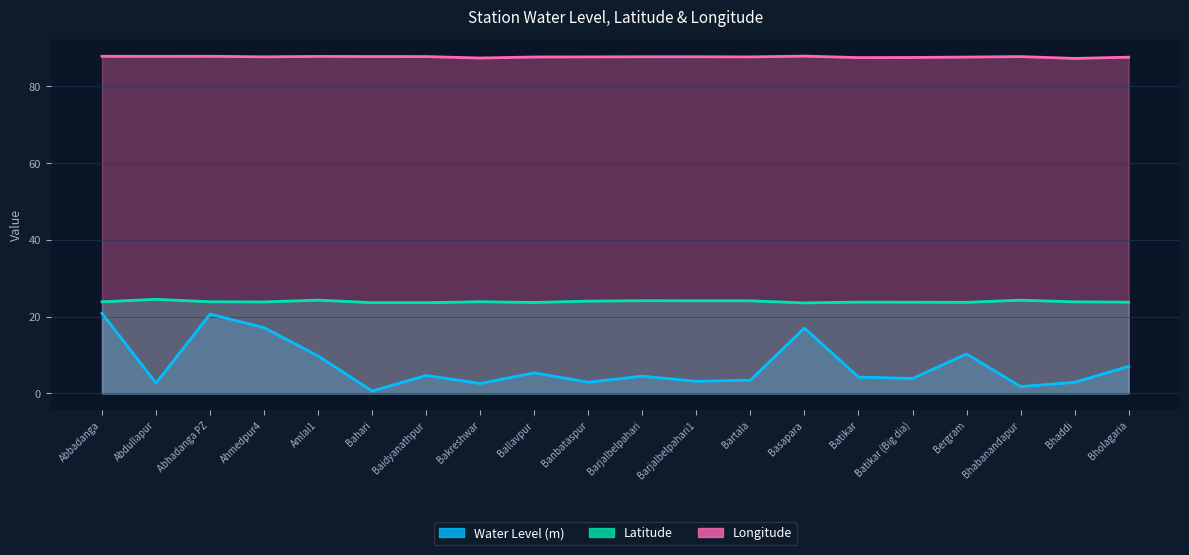

True or false: Longitude and Water Level (m) intersect in this chart.

False